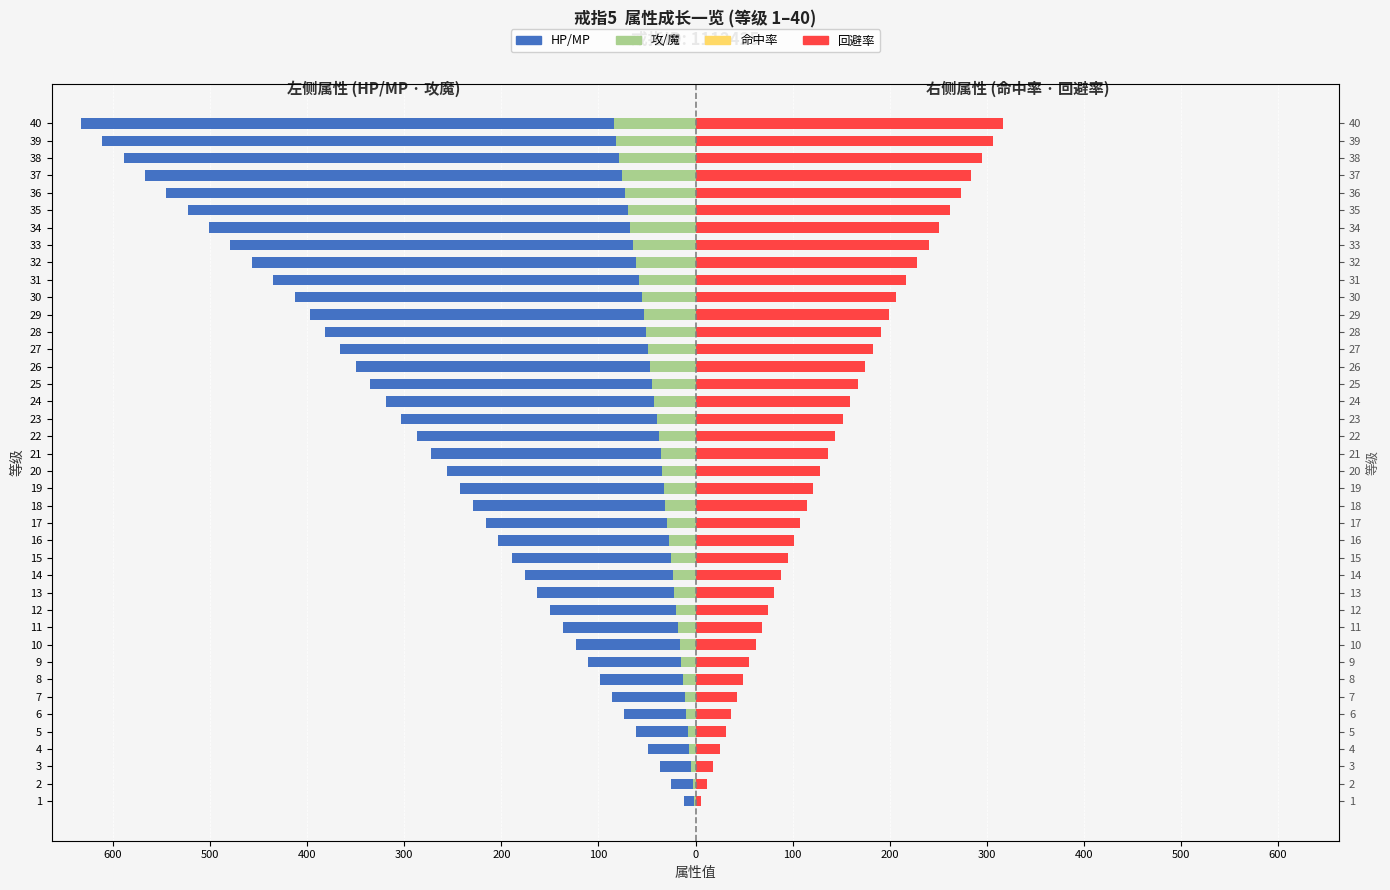

Reading left to right, extract all data points from this chart.

HP/MP: -12	-25	-37	-49	-61	-74	-86	-98	-111	-123	-136	-150	-163	-176	-189	-203	-216	-229	-243	-256	-272	-287	-303	-319	-335	-350	-366	-382	-397	-413	-435	-457	-479	-501	-523	-545	-567	-589	-611	-633
攻/魔: -2	-3	-5	-7	-8	-10	-11	-13	-15	-16	-18	-20	-22	-23	-25	-27	-29	-31	-32	-34	-36	-38	-40	-43	-45	-47	-49	-51	-53	-55	-58	-61	-64	-67	-70	-73	-76	-79	-82	-84
命中率: 6	12	18	25	31	37	43	49	55	62	68	75	81	88	95	101	108	115	121	128	136	144	152	159	167	175	183	191	199	206	217	228	240	251	262	273	284	295	306	317
回避率: 6	12	18	25	31	37	43	49	55	62	68	75	81	88	95	101	108	115	121	128	136	144	152	159	167	175	183	191	199	206	217	228	240	251	262	273	284	295	306	317